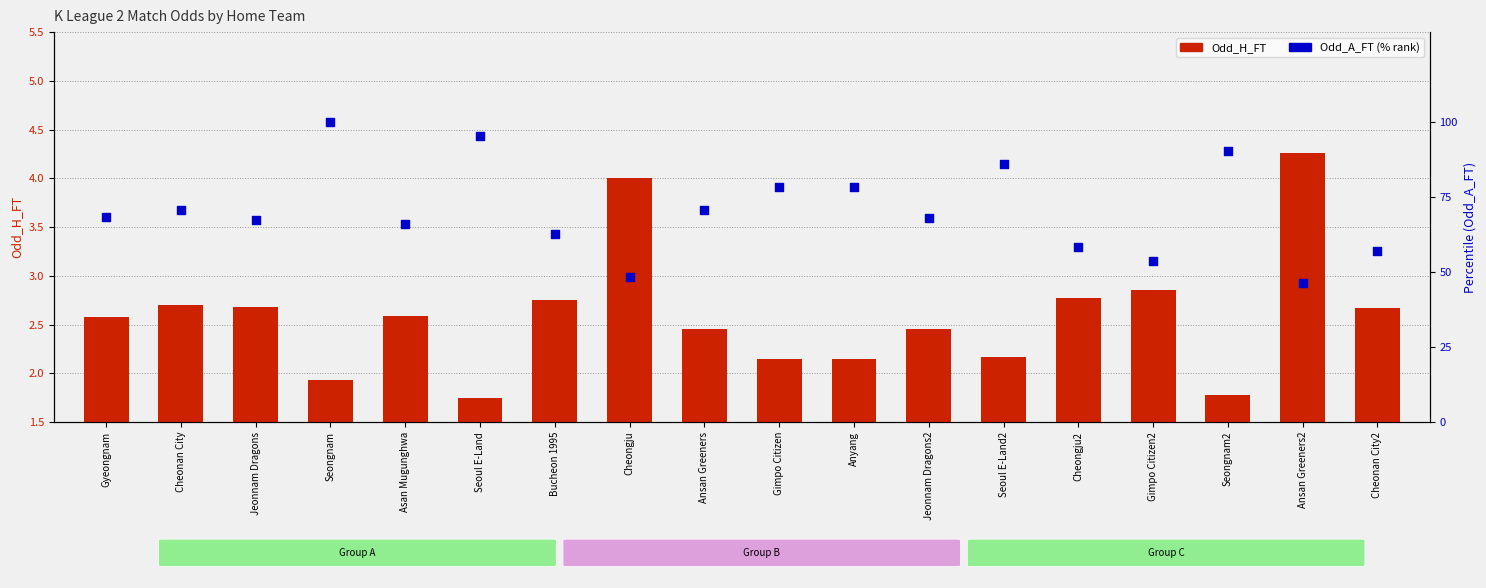

Is the value of Odd_A_FT (percentile) at Cheonan City2 greater than the value of Odd_H_FT at Gimpo Citizen?

Yes